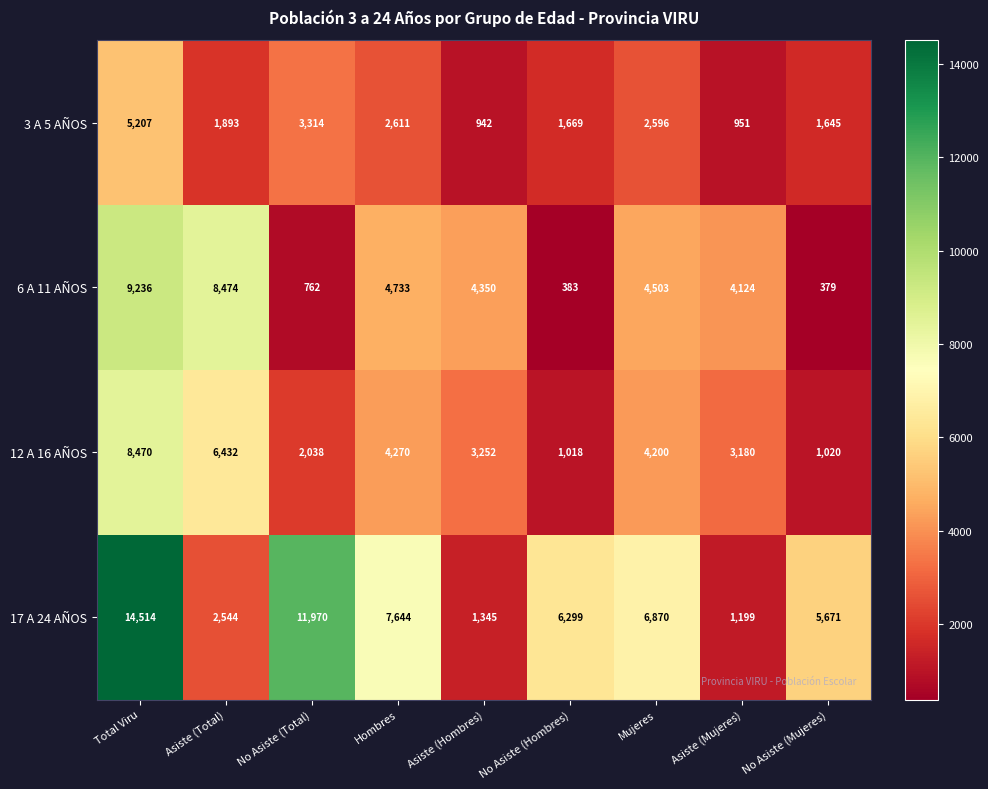

What is the approximate value of 6 A 11 AÑOS at No Asiste (Mujeres), to the nearest 100?

400